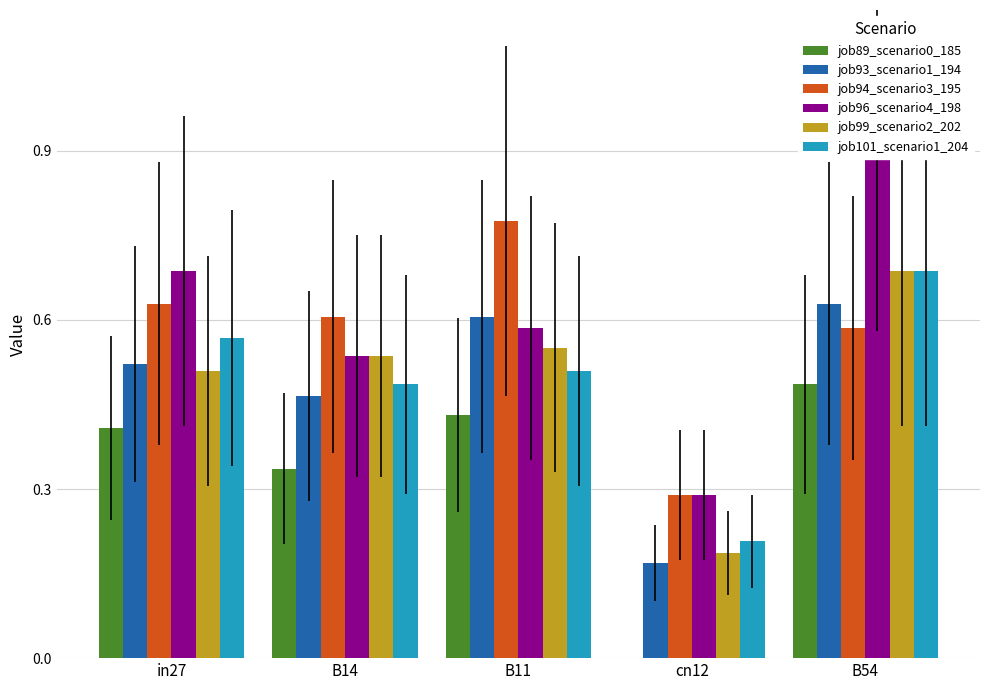

What is the difference between the job101_scenario1_204 values at in27 and B54?

0.1